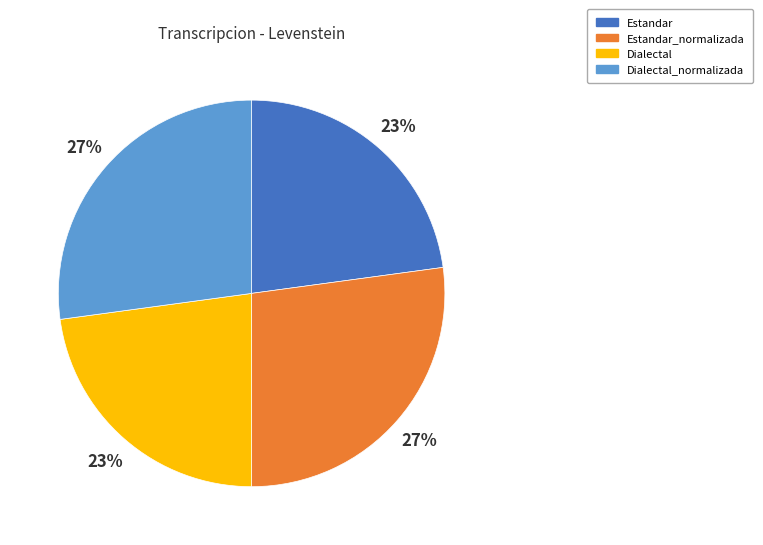

What is the ratio of the value at Estandar_normalizada to the value at Dialectal_normalizada?

1.0